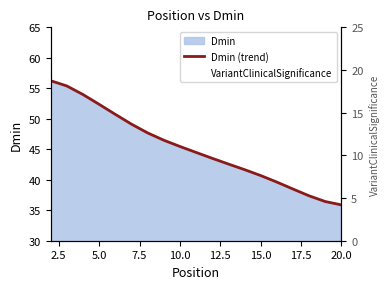

Does the chart have visible grid lines?

No